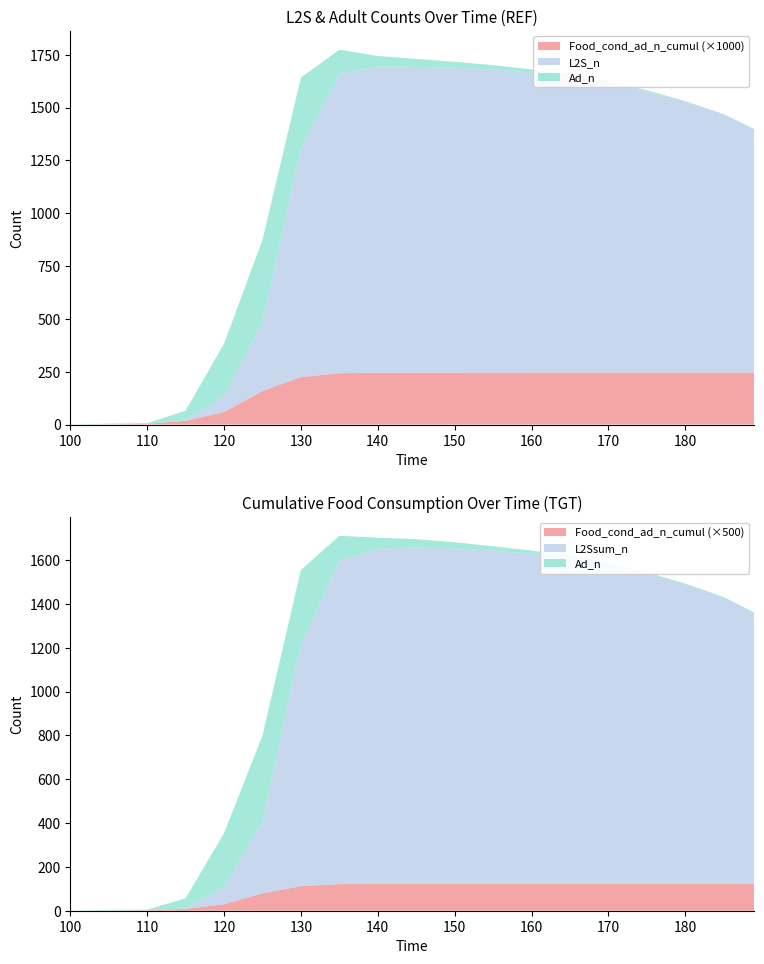

Reading left to right, what are all the values shown in this chart?

L2S_n: 0.0	1.0	0.0	2.1	76.5	323.6	1075.7	1416.8	1449.4	1446.8	1443.0	1435.0	1420.0	1400.0	1370.0	1330.0	1280.0	1220.0	1150.0
L2Ssum_n: 0.0	1.0	0.0	2.0	77.0	328.8	1100.3	1474.2	1529.8	1534.6	1530.0	1520.0	1505.0	1485.0	1455.0	1415.0	1365.0	1305.0	1235.0
Ad_n: 0.0	2.9	3.1	46.1	246.8	390.9	342.1	114.5	49.4	37.9	28.0	20.0	15.0	11.0	8.0	6.0	4.5	3.0	2.0
Food_cond_ad_n: 0.0	0.0	0.0	0.0	0.0	0.0	0.0	0.0	0.0	0.0	0.0	0.0	0.0	0.0	0.0	0.0	0.0	0.0	0.0
Food_cond_ad_n_cumul: 0.0	0.0	0.0	0.0	0.1	0.2	0.2	0.2	0.2	0.2	0.2	0.2	0.2	0.2	0.2	0.2	0.2	0.2	0.2